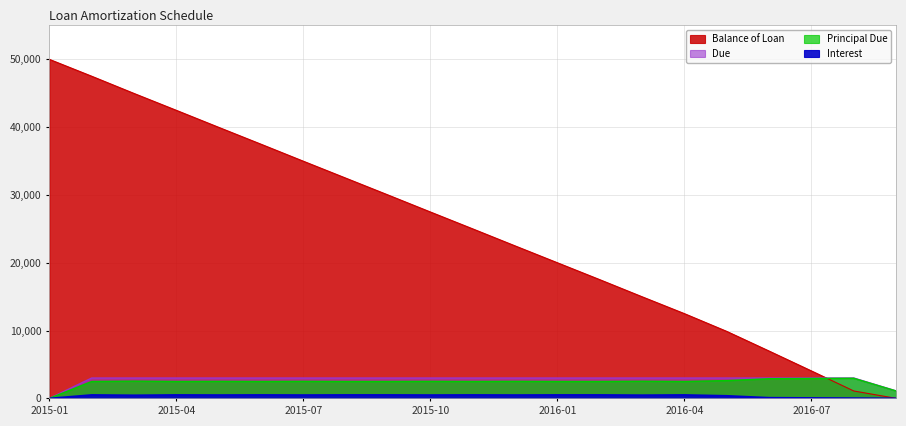

Does the chart have visible grid lines?

Yes